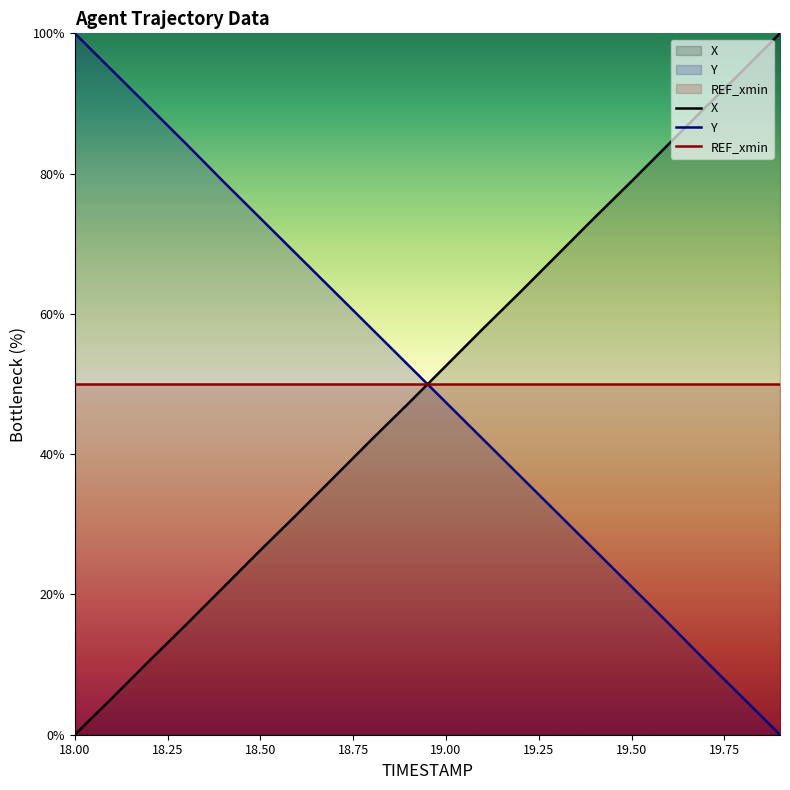

What is the difference between the maximum and minimum values in the X series?

100.0